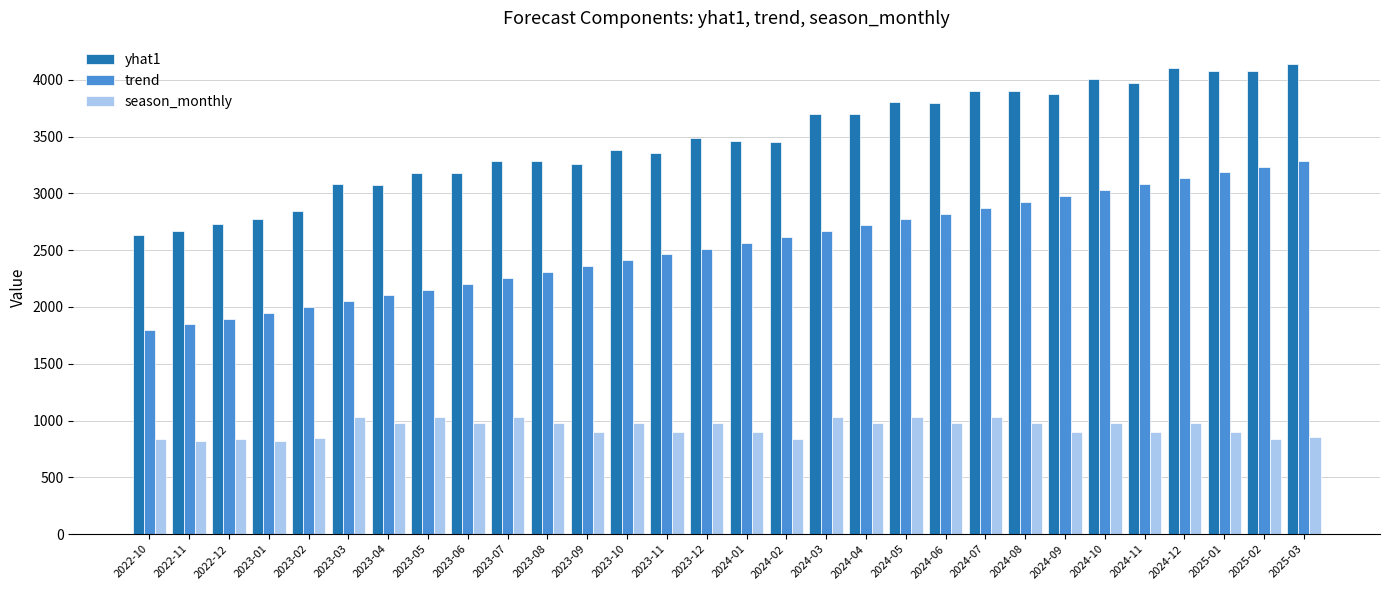

The season_monthly series shows 1363.6 at 2025-02. True or false?

False